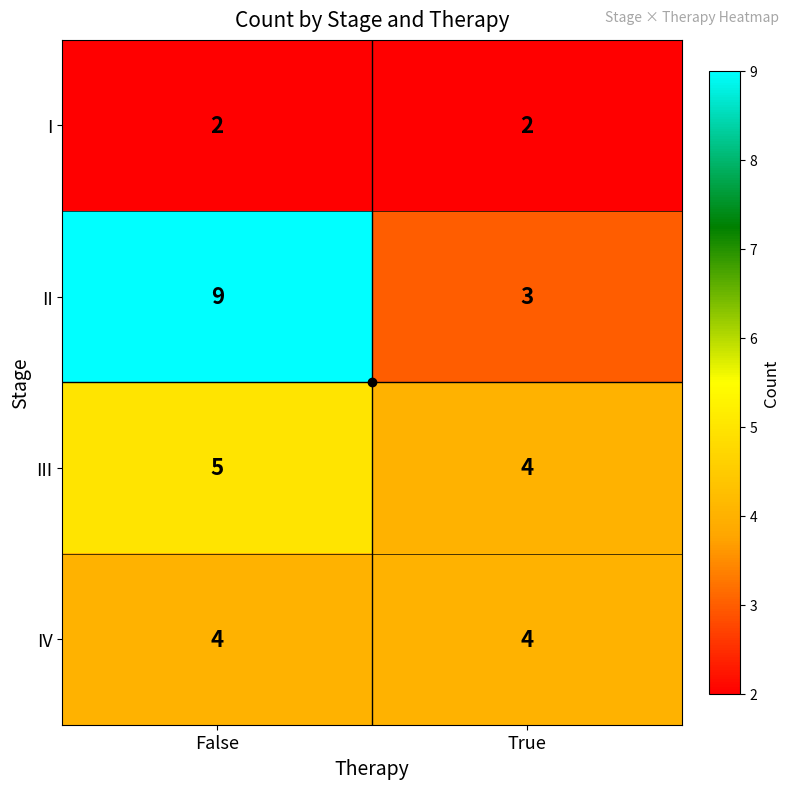

What is the difference between the II values at True and False?

6